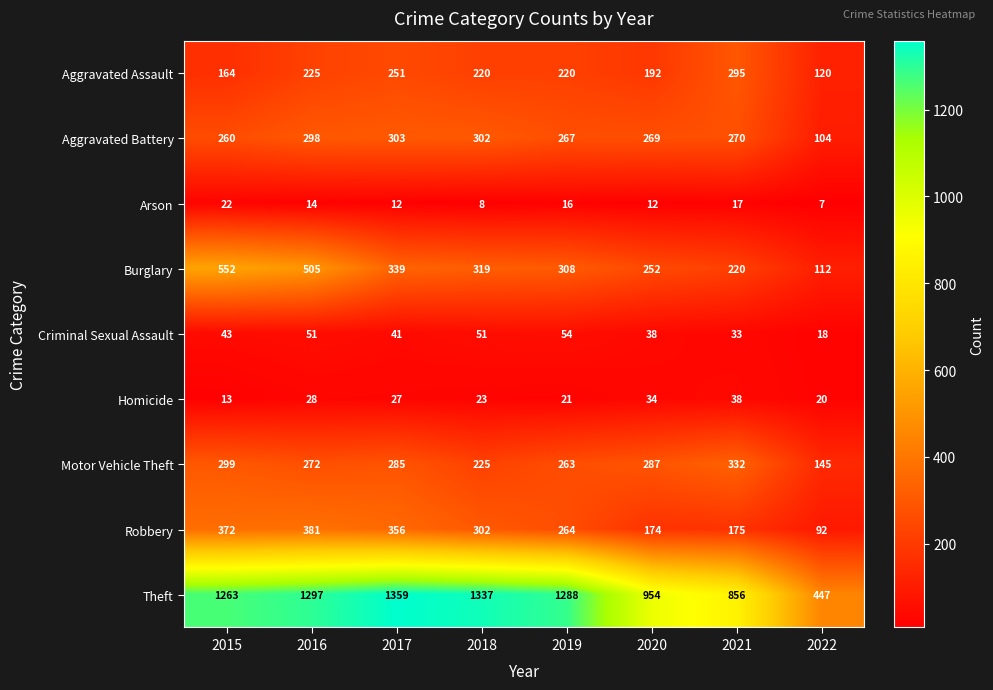

How many data points does each series have?

8